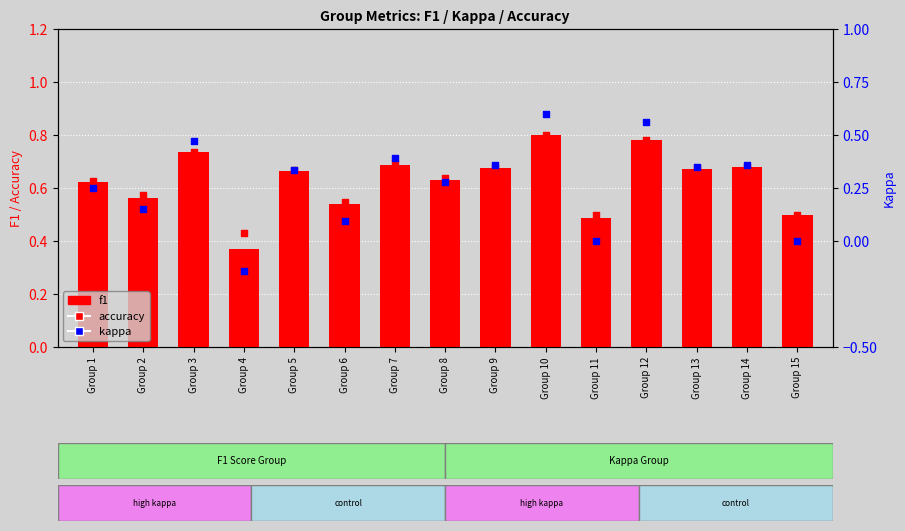

What are all the series names shown in the legend?

f1, accuracy, kappa